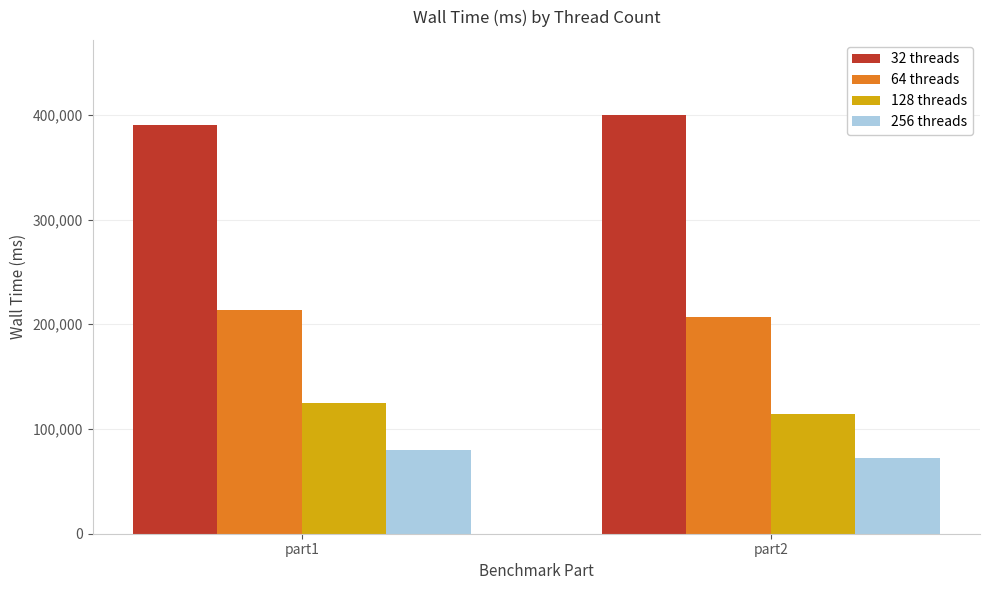

How many groups of bars are there?

2